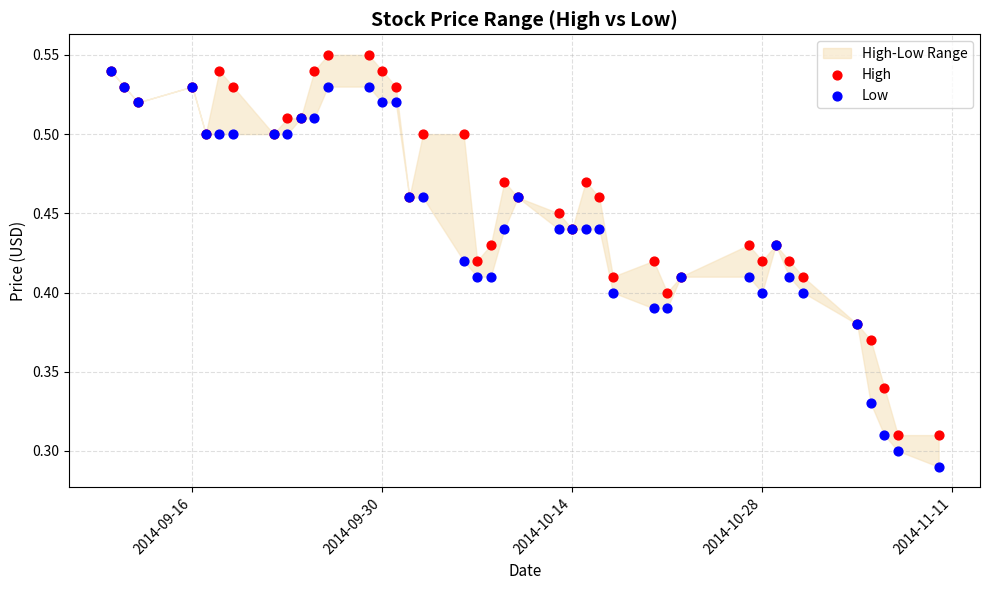

Which series reaches the minimum Y coordinate?

Low